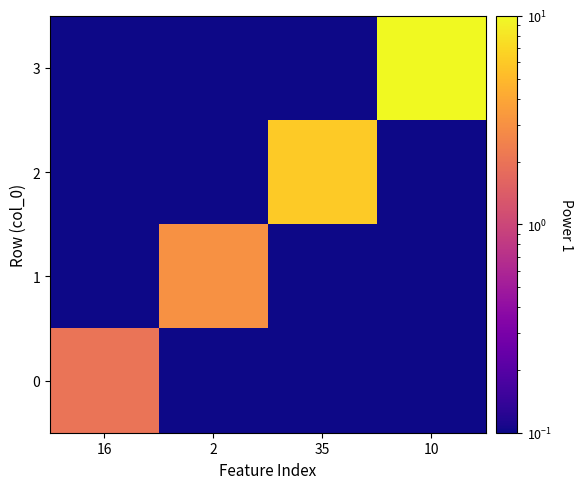

How many data points does each series have?

4